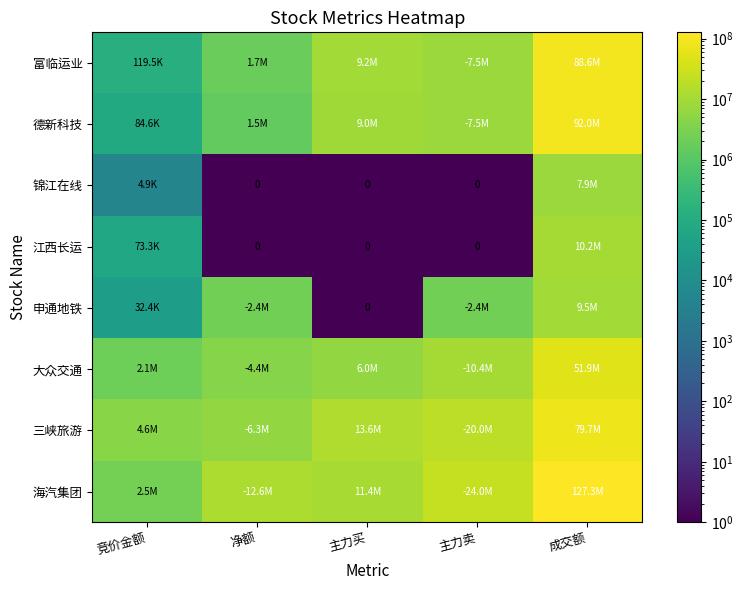

At which label does 江西长运 reach its peak?

成交额